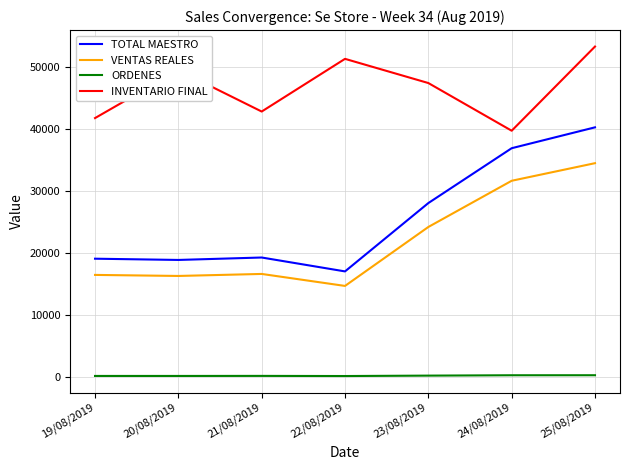

Where is INVENTARIO FINAL nearest to the value 46471?

23/08/2019